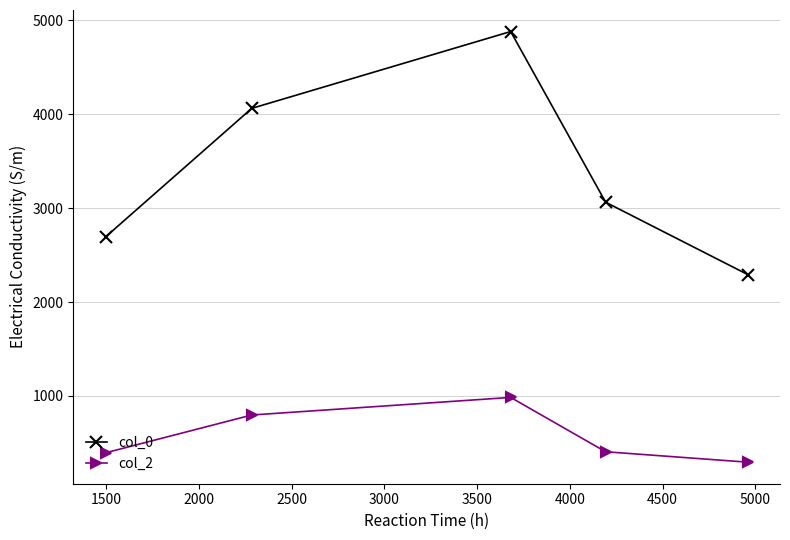

True or false: col_0 and col_2 intersect in this chart.

False